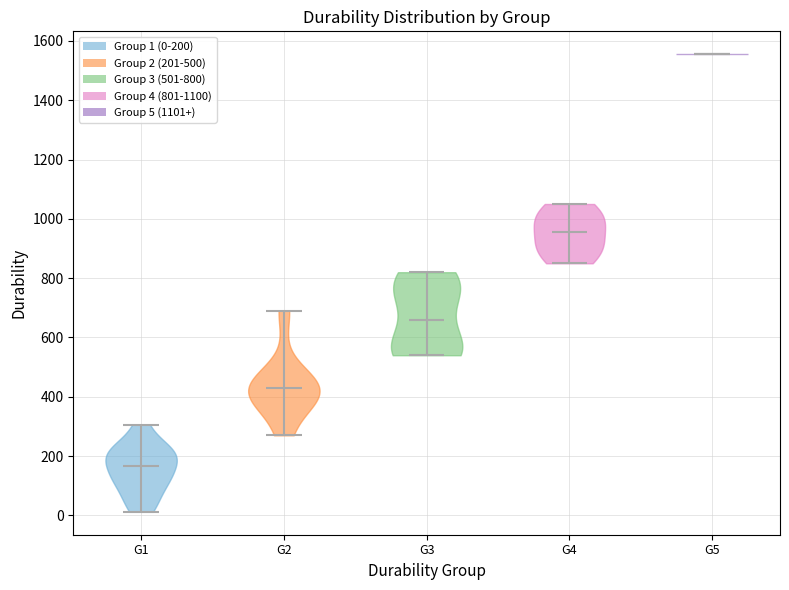

Reading left to right, read every violin against the y-axis: where its median line is, and the lowest and highest points it reaches. The values are not printed on the chart, so give them approximately, as read against the axis.

G1: median line 160, lowest point 20, highest point 300
G2: median line 440, lowest point 280, highest point 700
G3: median line 660, lowest point 540, highest point 820
G4: median line 960, lowest point 860, highest point 1060
G5: median line 1560, lowest point 1560, highest point 1560